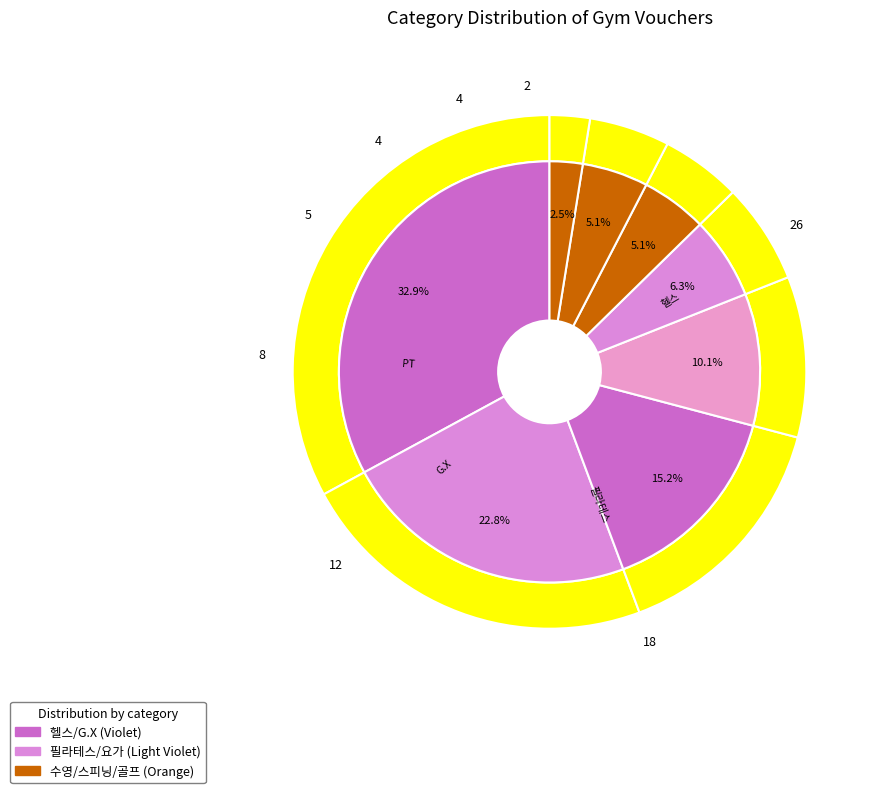

What is the smallest slice in the pie chart?

골프